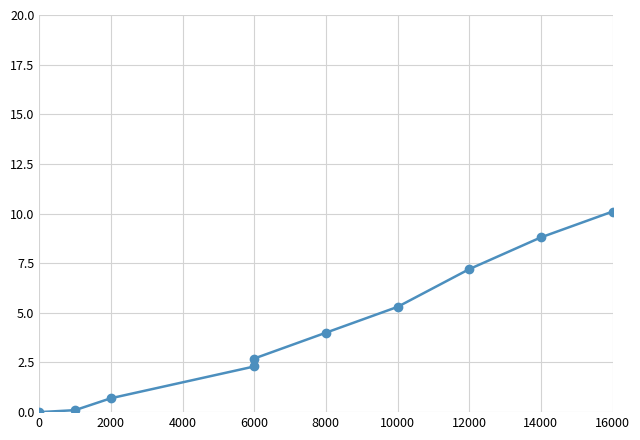

What position from the right is 0?

10